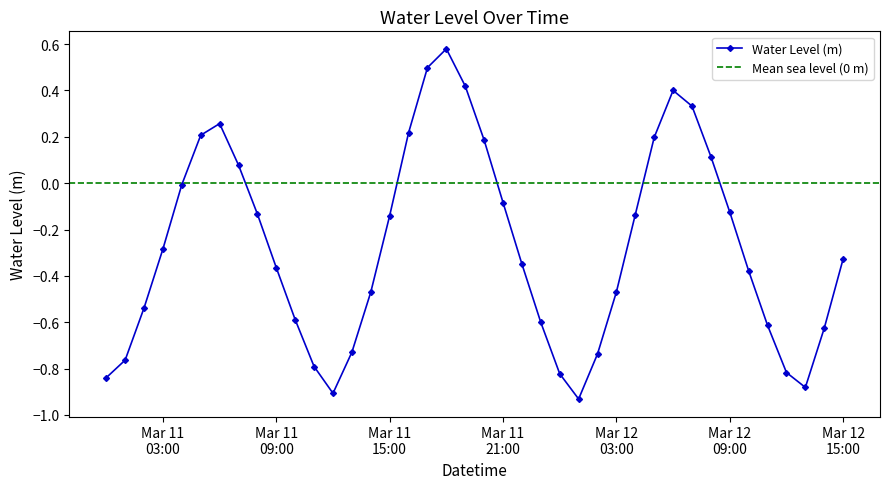

Count the number of categories in the chart.

40